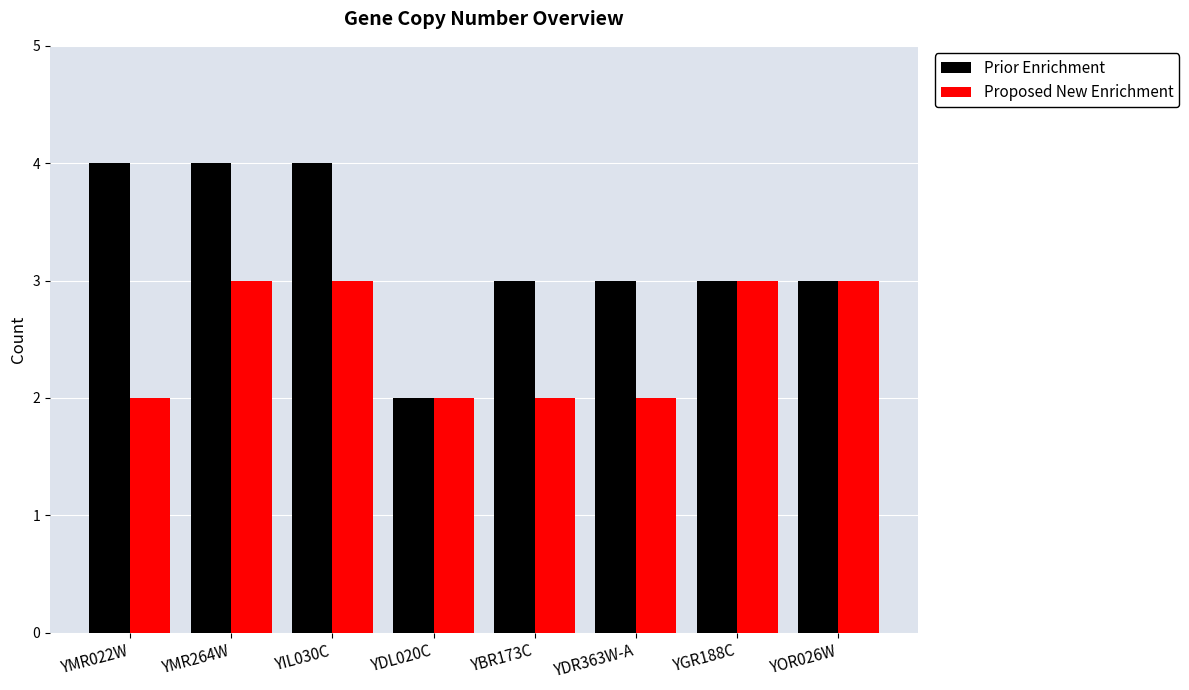

What is the label of the 2nd bar from the left?

YMR264W